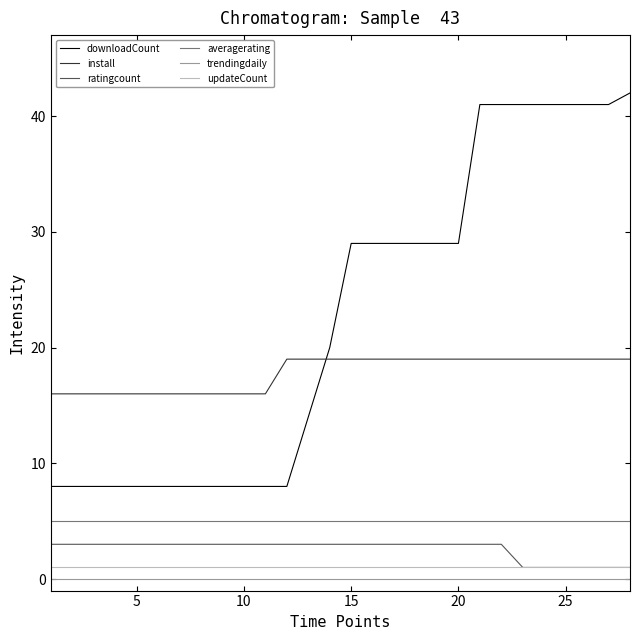

What is the minimum value for averagerating?

5